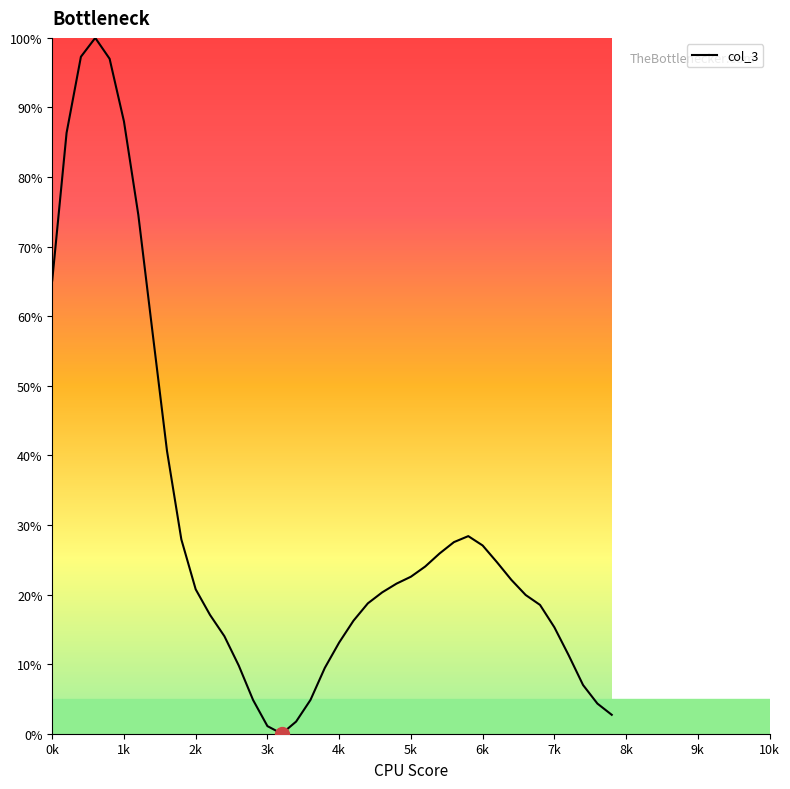

What is the greatest value displayed?

100.0